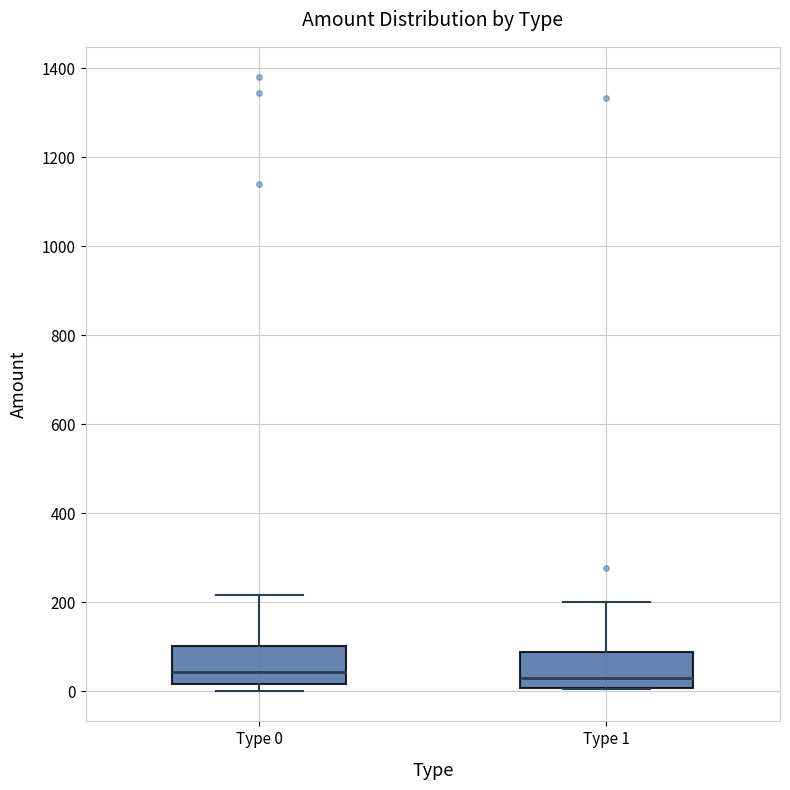

Reading left to right, read every box against the y-axis: the position of its median line, the range the box covers, and the ends of its whiskers. The values are not printed on the chart, so give them approximately, as read against the axis.

Type 0: median 40, box 20 to 100, whiskers 0 to 220
Type 1: median 20, box 0 to 80, whiskers 0 to 200